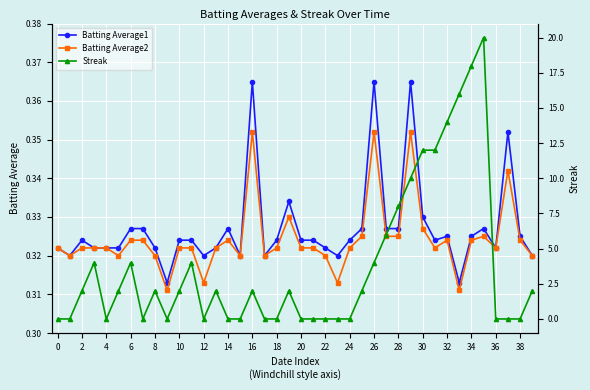

What is the sum of all Streak values?

150.0